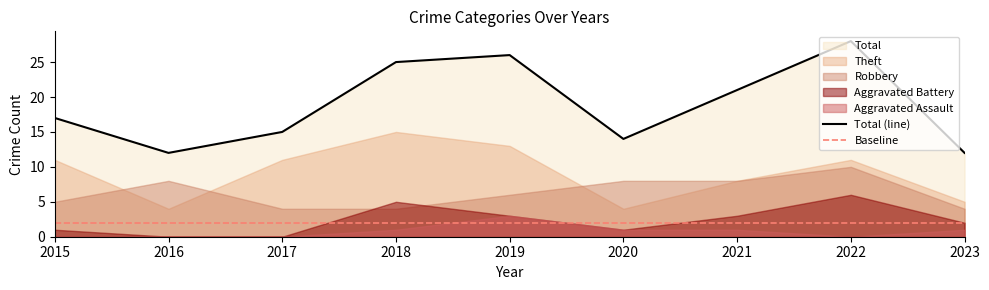

How many values in the Aggravated Battery series are below 2?

4